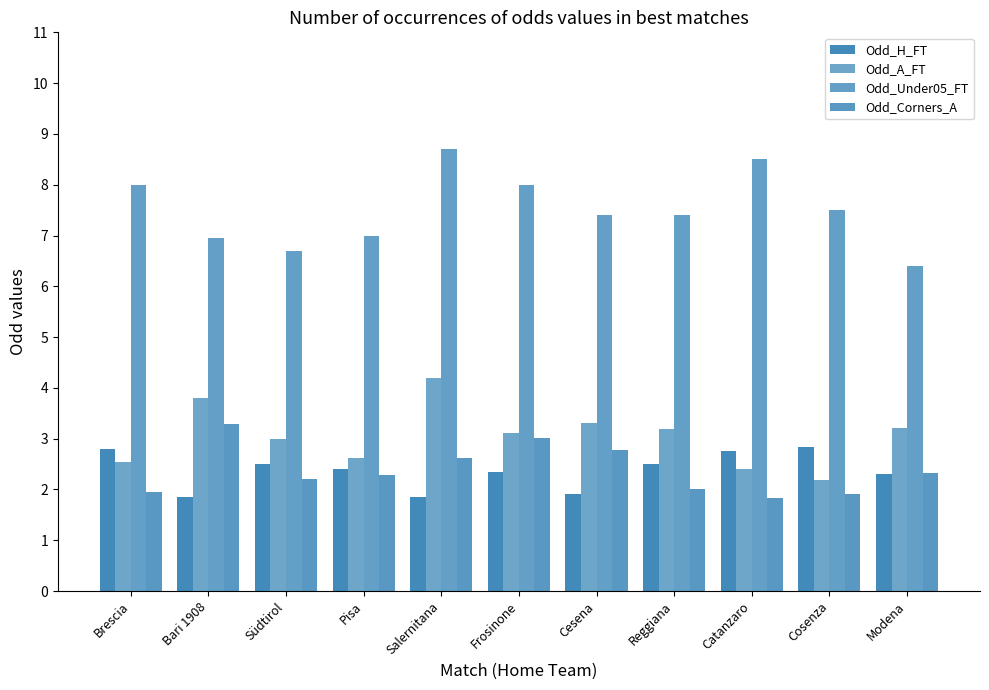

How many bars are there in each group?

4